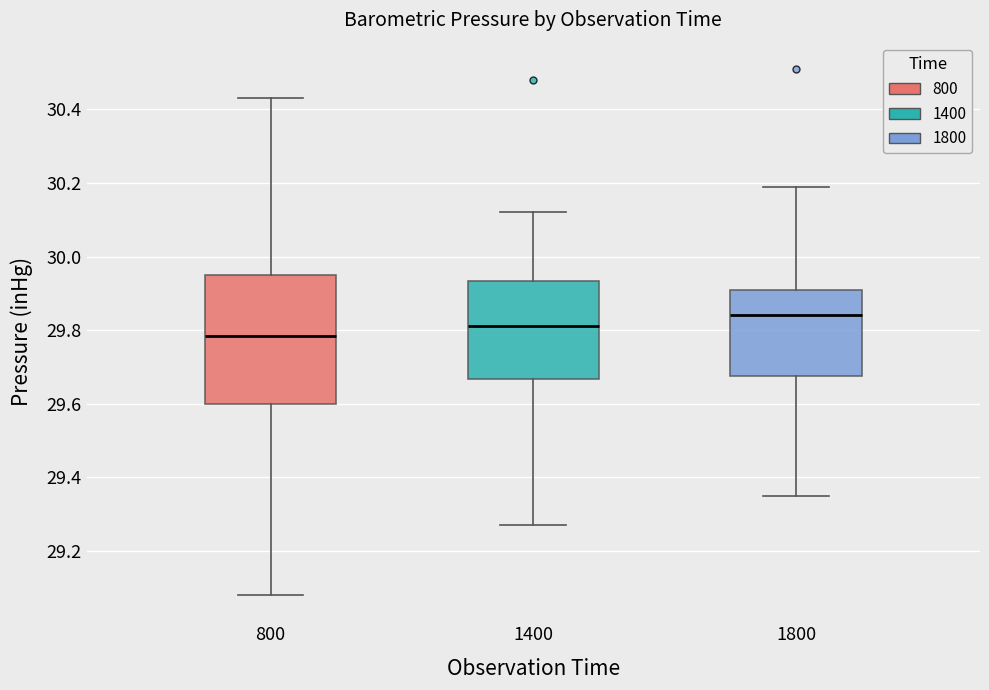

Where does the upper whisker of the box at x = 1800 end on the y-axis? The values are not printed on the chart, so give them approximately, as read against the axis.

30.20